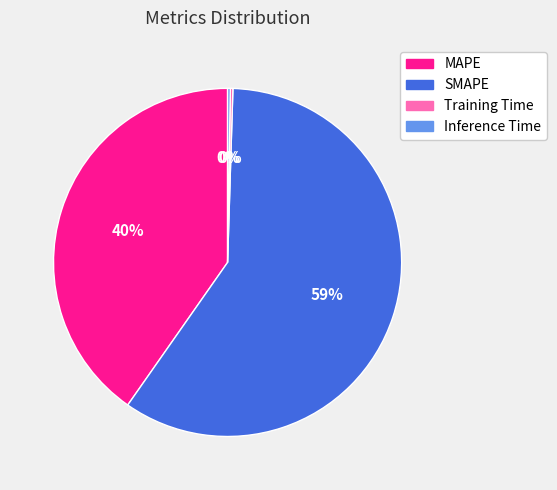

To the nearest percent, what is the average slice percentage?

25%